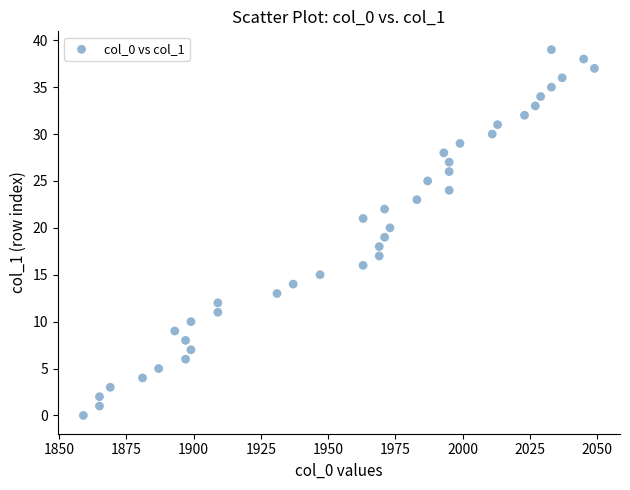

What is the range of X values (max minus min)?

190